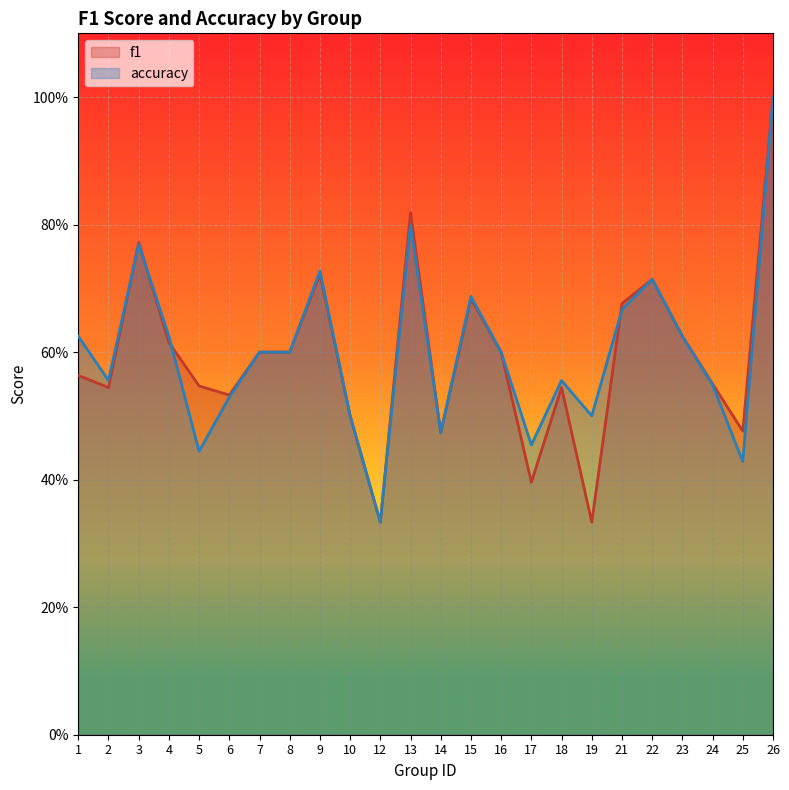

What is the value of the f1 point at the 1st from the left?

0.6